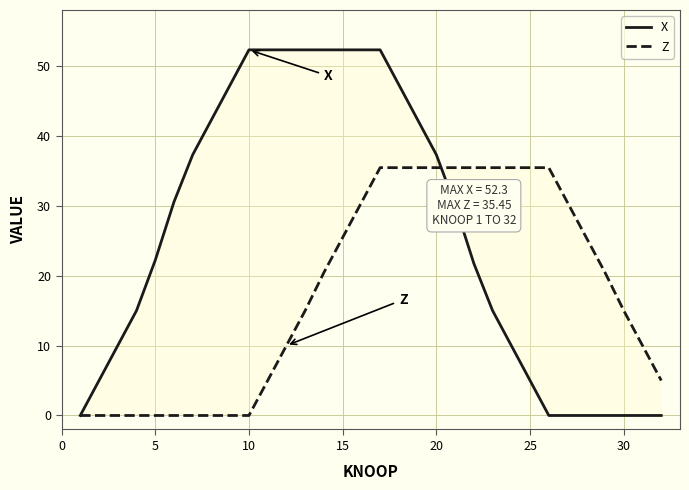

True or false: Z has more than 1 points higher than both neighbors.

False